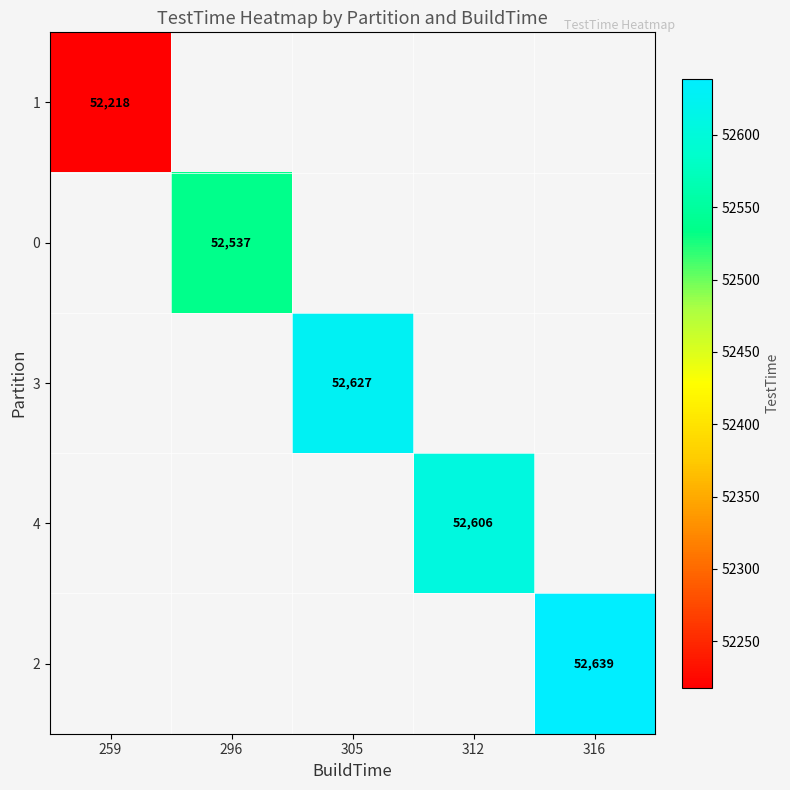

At which category is the sum across all series the highest?

316